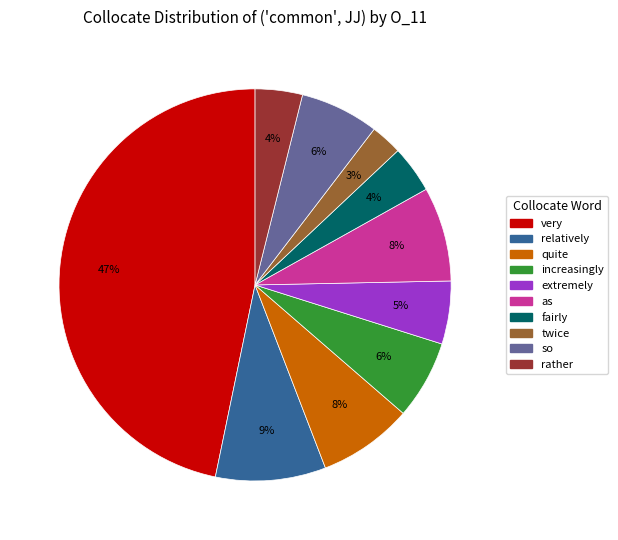

Is it true that quite is 22% of the pie?

False